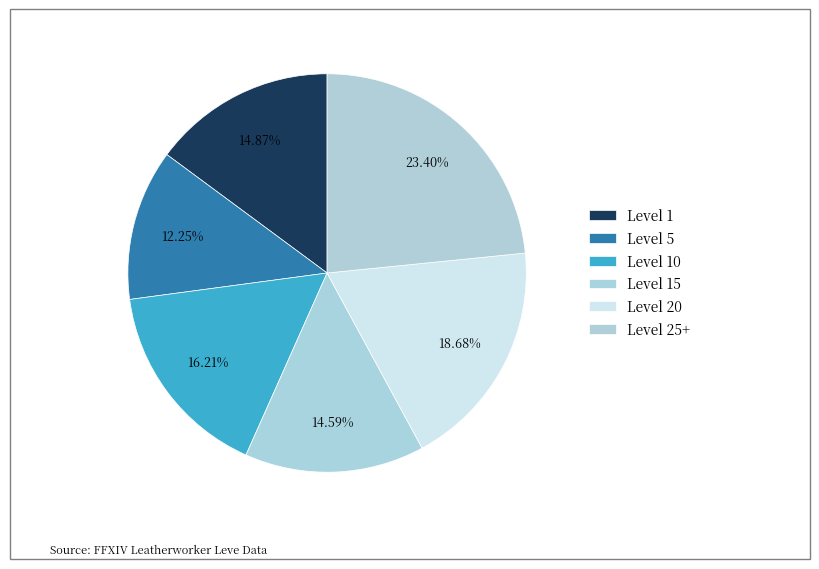

Count the number of slices in the pie.

6